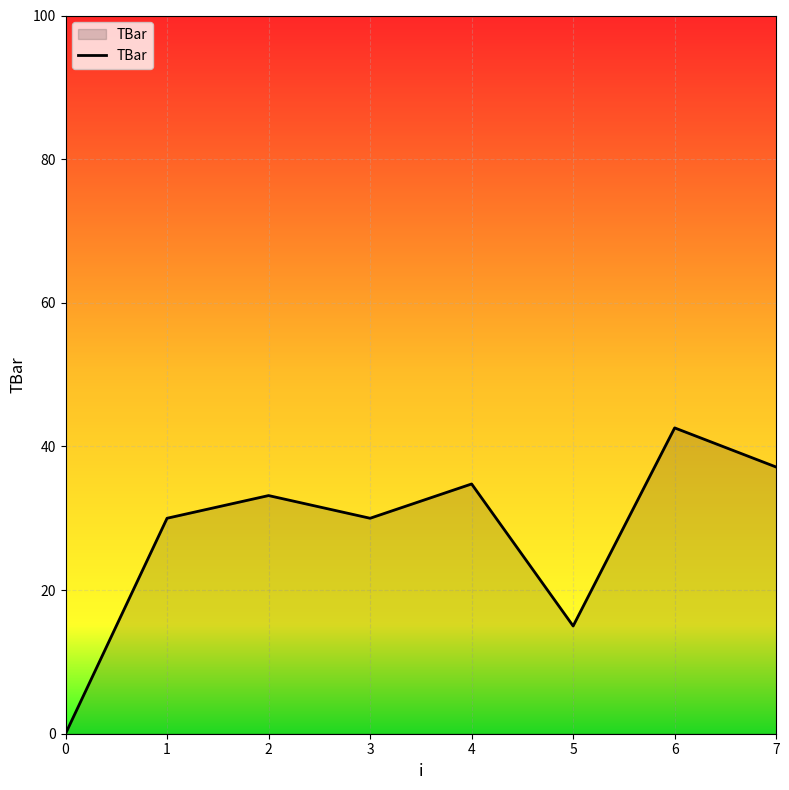

What is the maximum value shown in the chart?

42.6